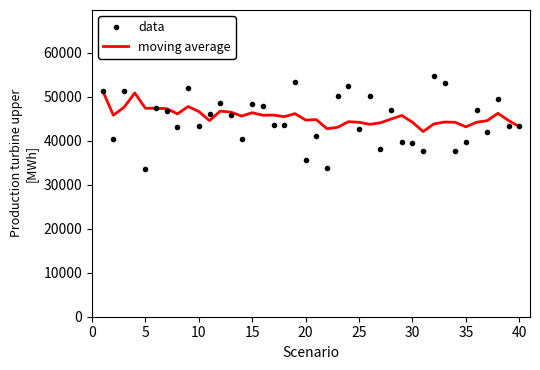

In data, how many points are lower than both neighbors (excluding endpoints)?

14